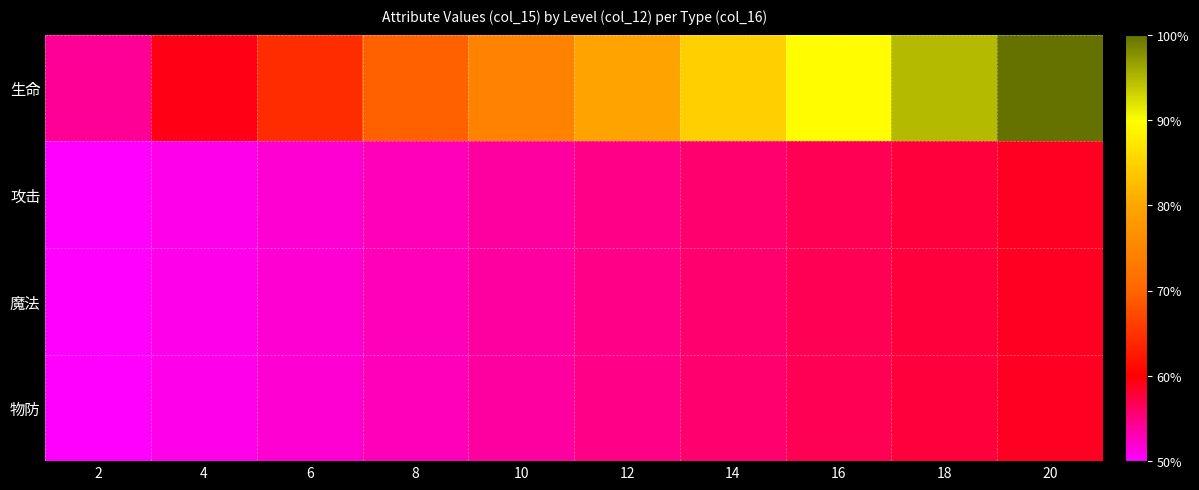

Between 4 and 2, which is larger?

4